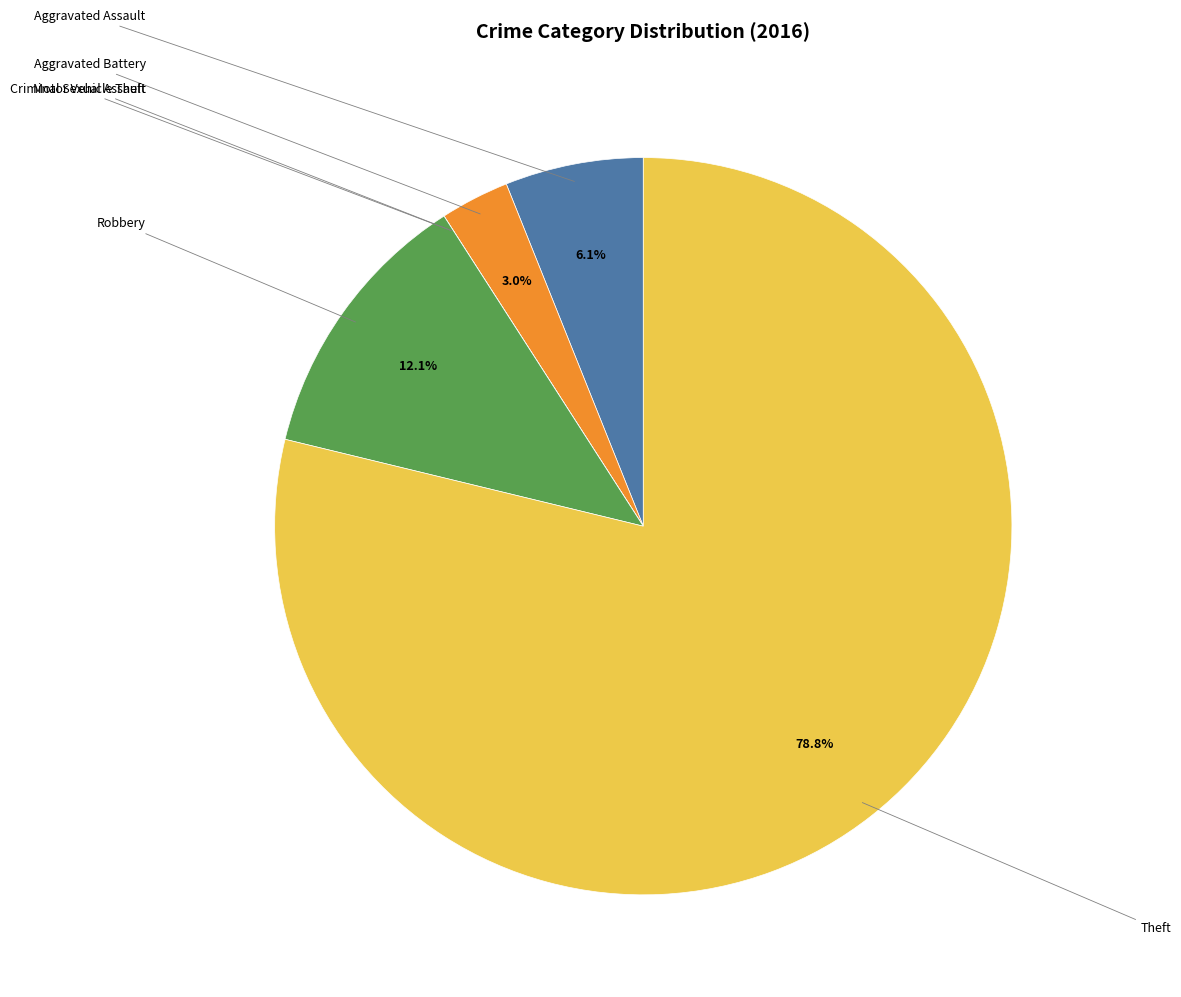

Is there any slice that represents more than half of the pie?

Yes